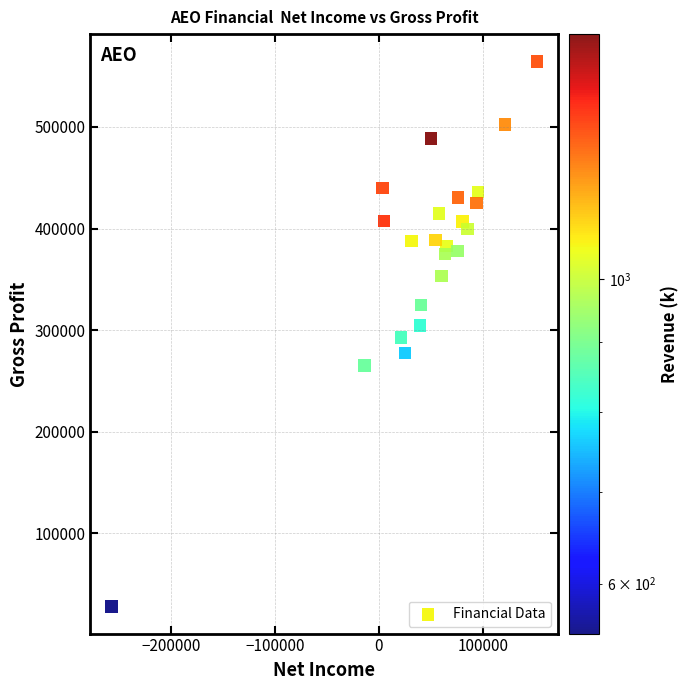

What is the range of X values (max minus min)?

409400